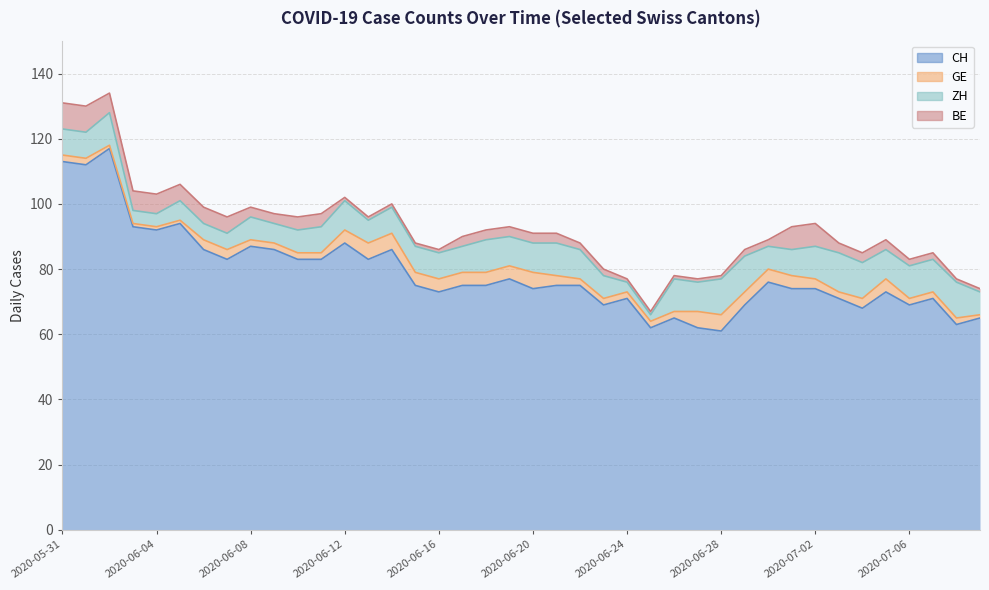

How many interior local valleys does the ZH series have?

6